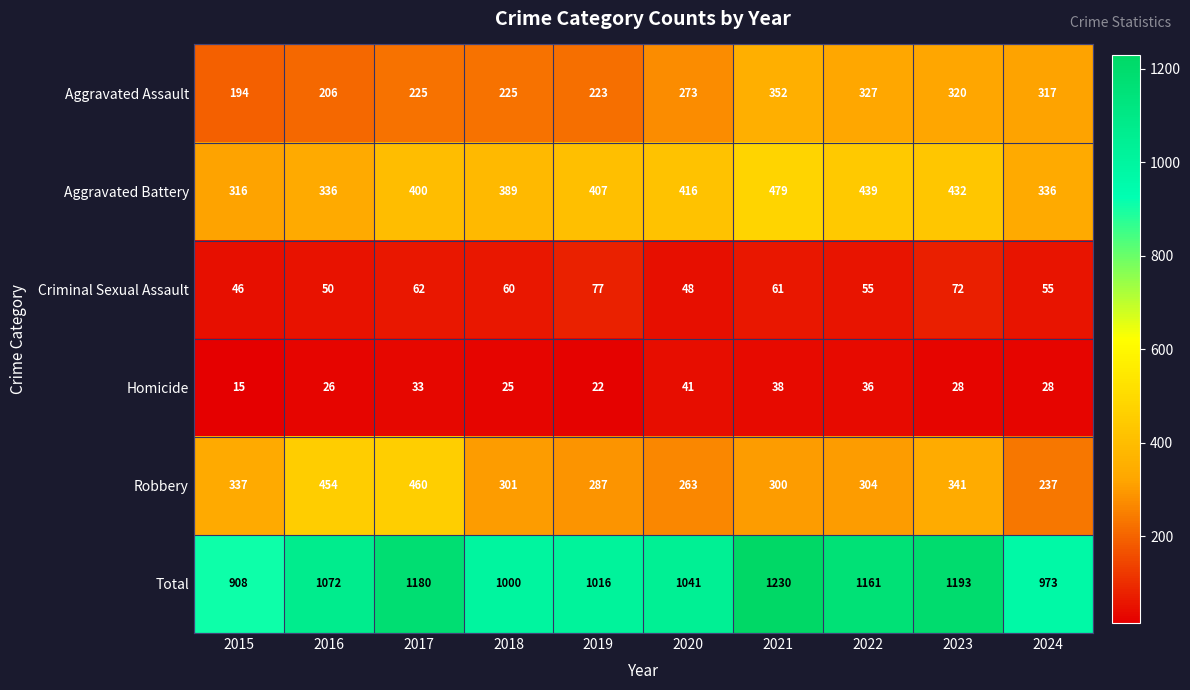

What is the minimum value shown in the chart?

15